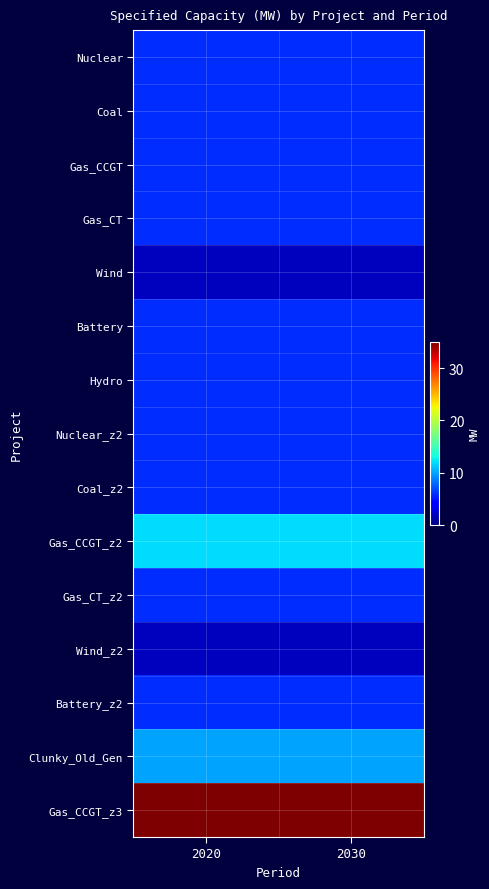

Rank the series by their maximum value, from highest to lowest.

Gas_CCGT_z3, Gas_CCGT_z2, Clunky_Old_Gen, Nuclear, Coal, Gas_CCGT, Gas_CT, Battery, Hydro, Nuclear_z2, Coal_z2, Gas_CT_z2, Battery_z2, Wind, Wind_z2